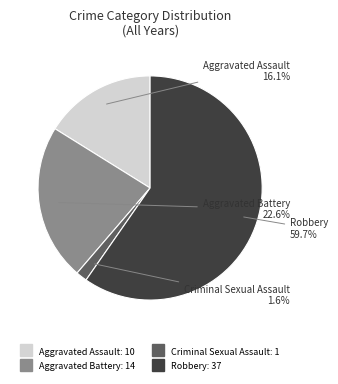

How many segments does this pie chart have?

4